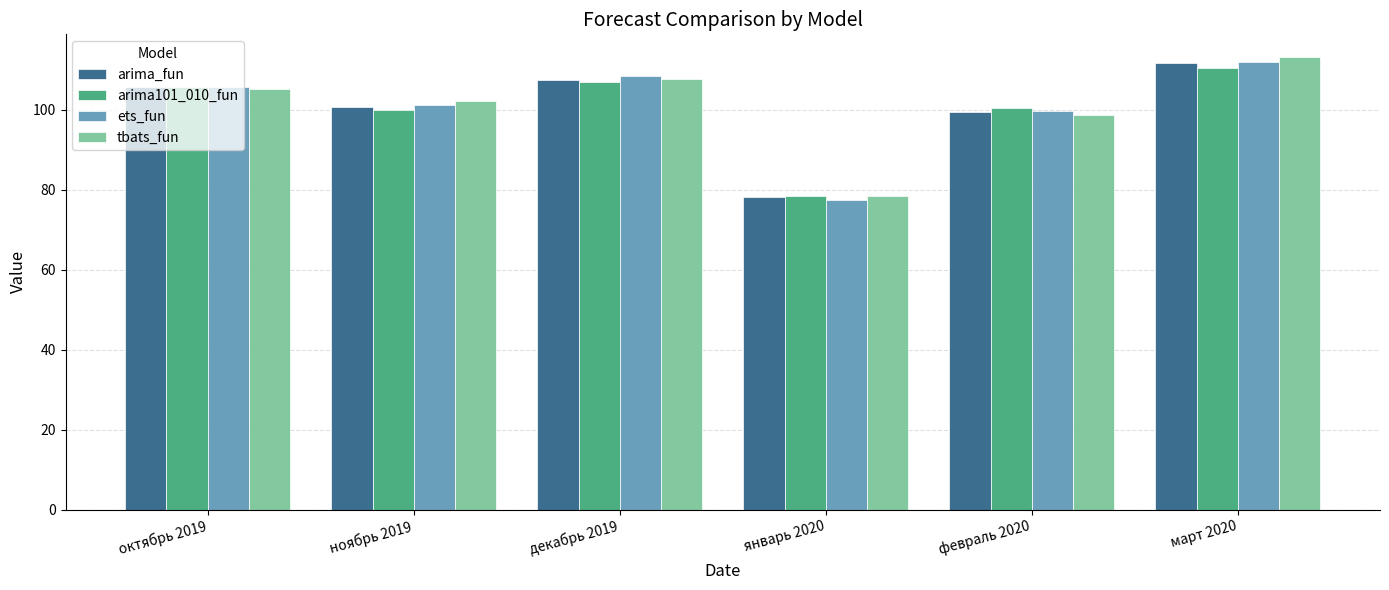

At how many categories does at least one series exceed 112?

1